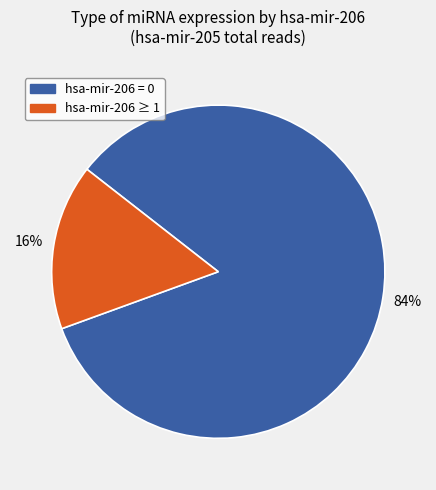

To the nearest percent, what is the average slice percentage?

50%